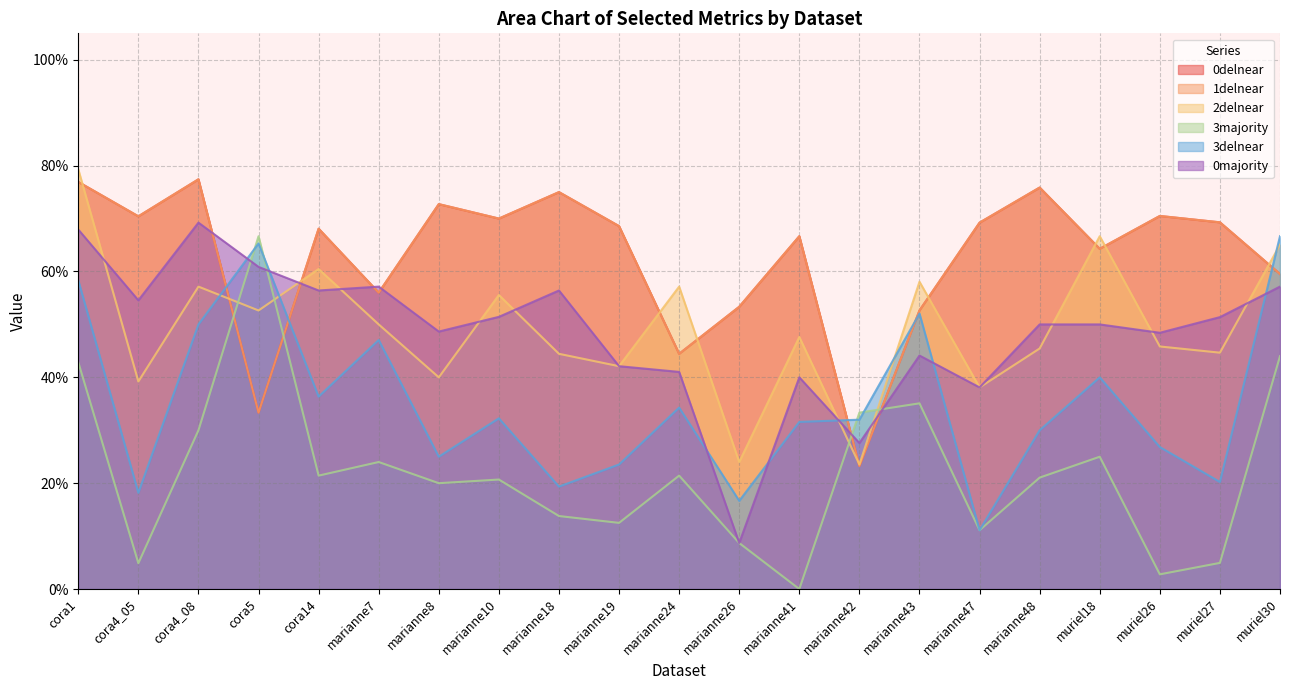

How many times do 0delnear and 3delnear cross each other?

5